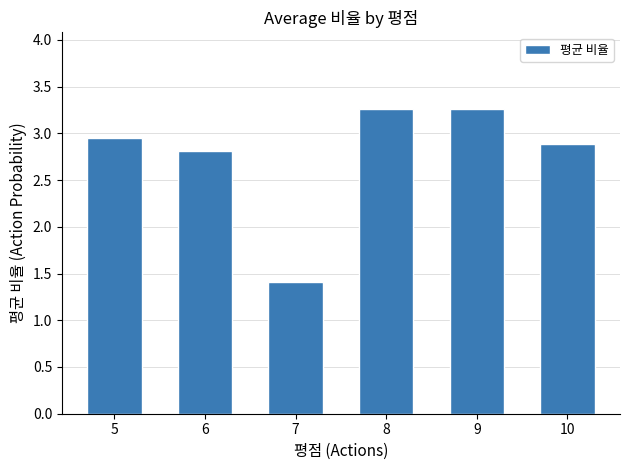

The value at 8 is 3.3. True or false?

True